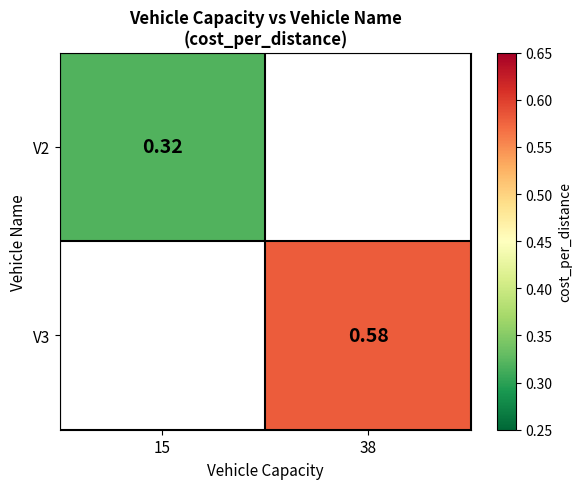

At which category does the chart reach its peak across all series?

38